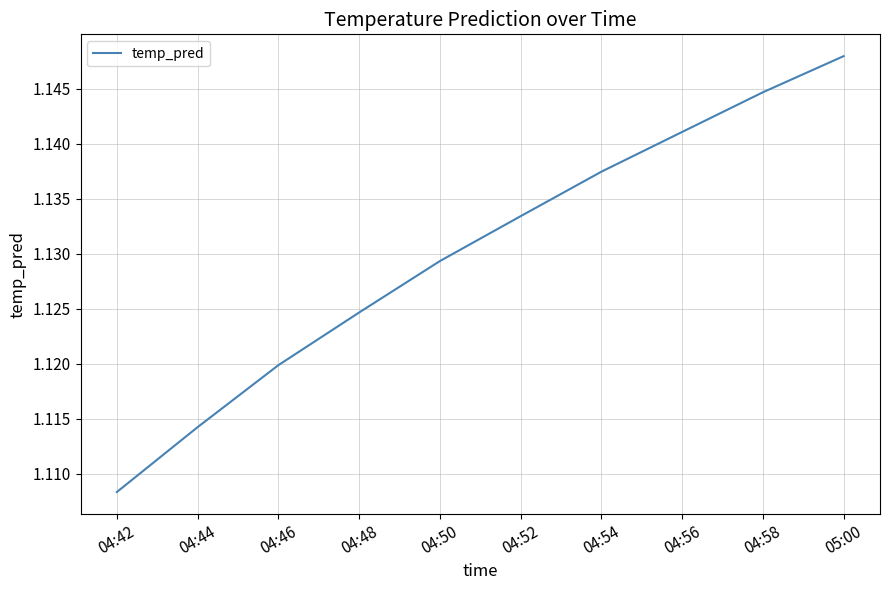

Approximately how many times larger is the value at 04:56 compared to 05:00?

1.0